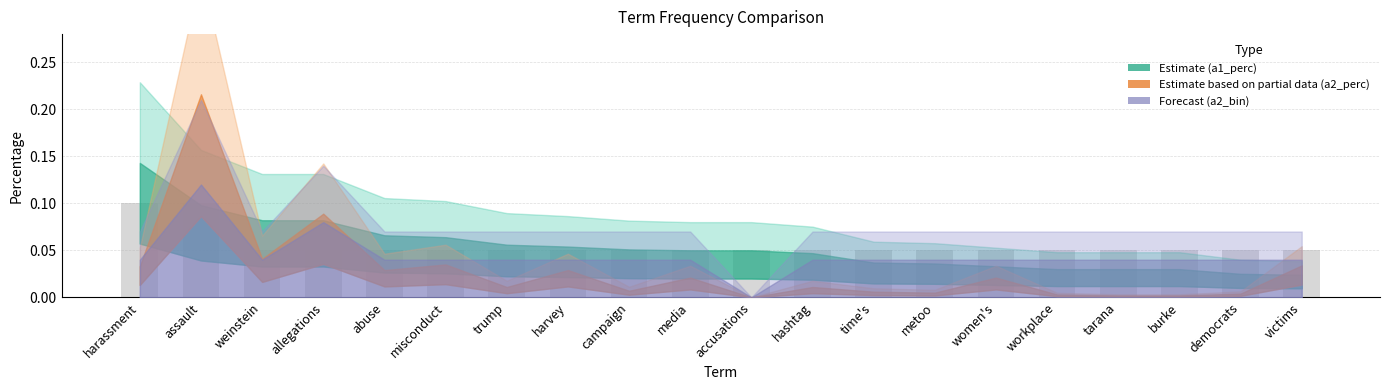

What is the label of the 4th bar from the right?

tarana